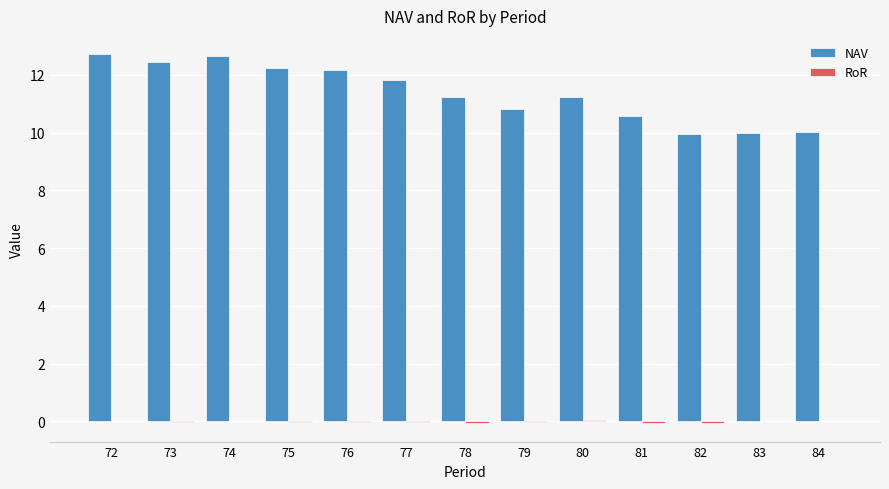

True or false: NAV has a value of 7.2 at 80.

False